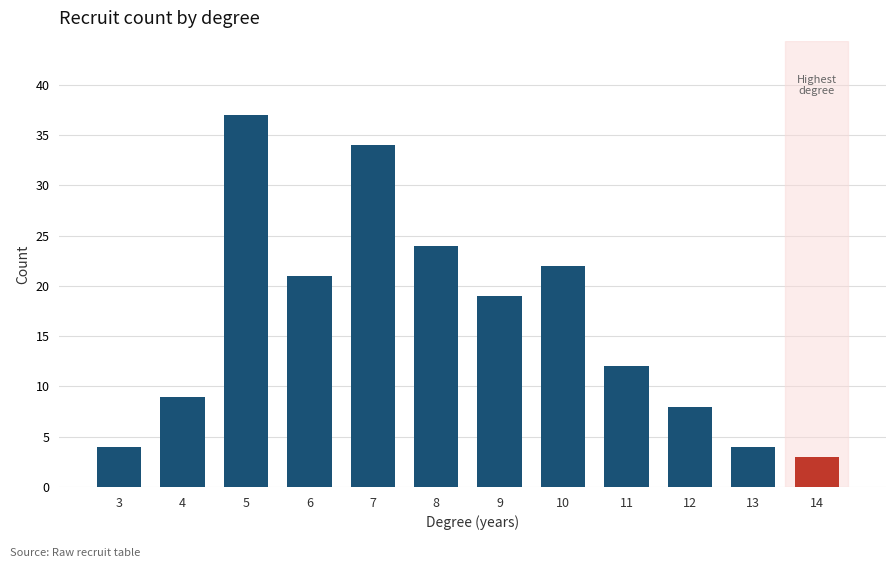

Reading right to left, extract all data points from this chart.

14=3	13=4	12=8	11=12	10=22	9=19	8=24	7=34	6=21	5=37	4=9	3=4